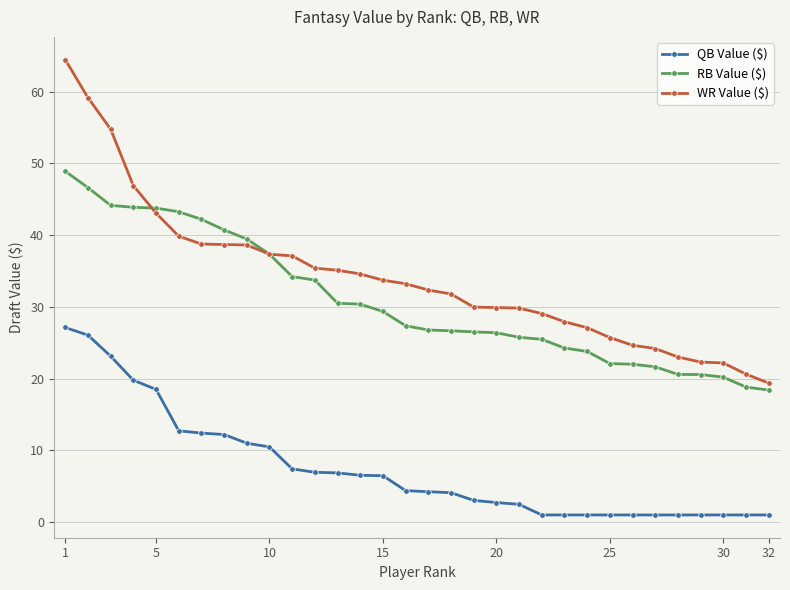

What is the maximum value shown in the chart?

64.5